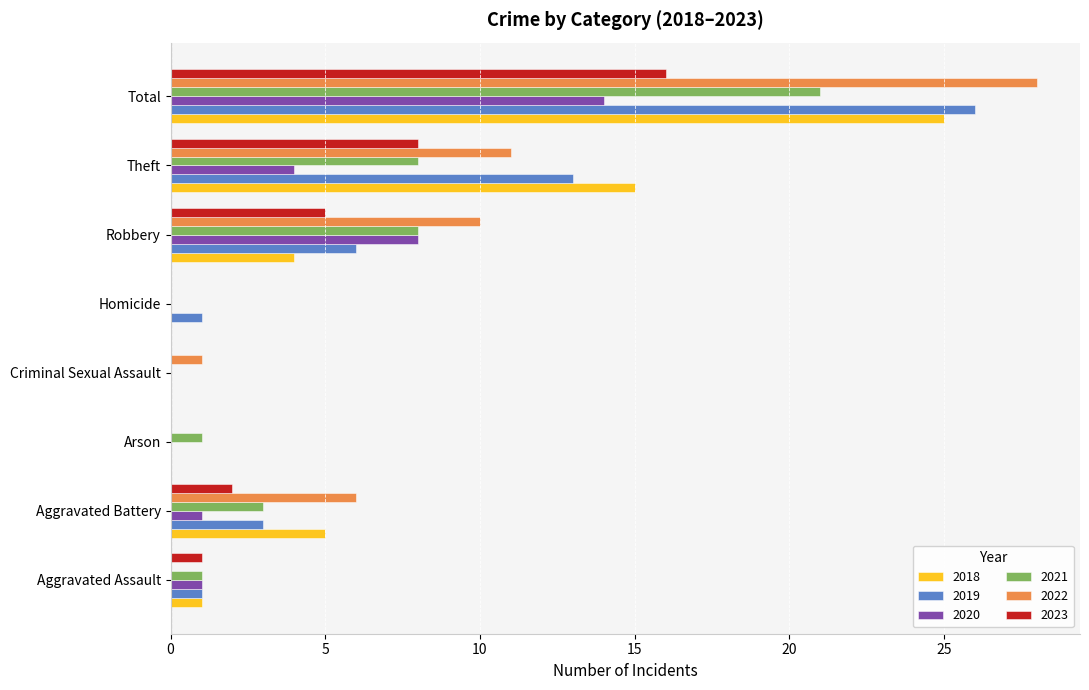

What is the sum of the 2021 values at Total and Homicide?

21